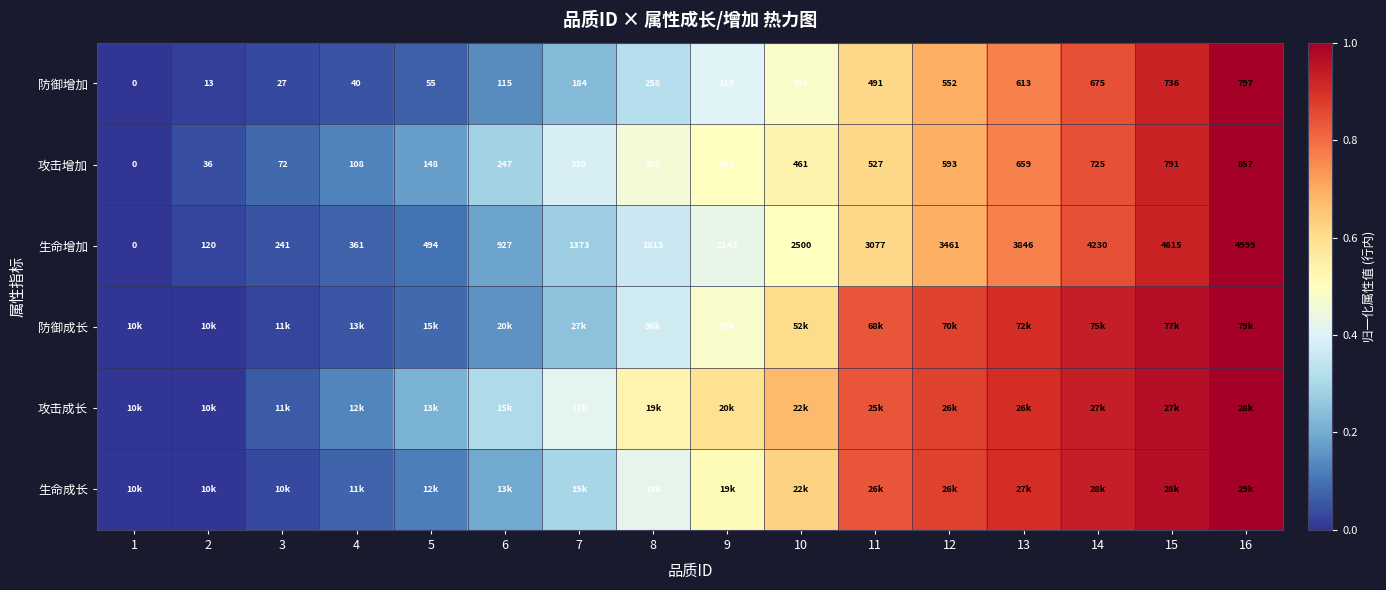

How many values in the 攻击增加 series are below 428?

8